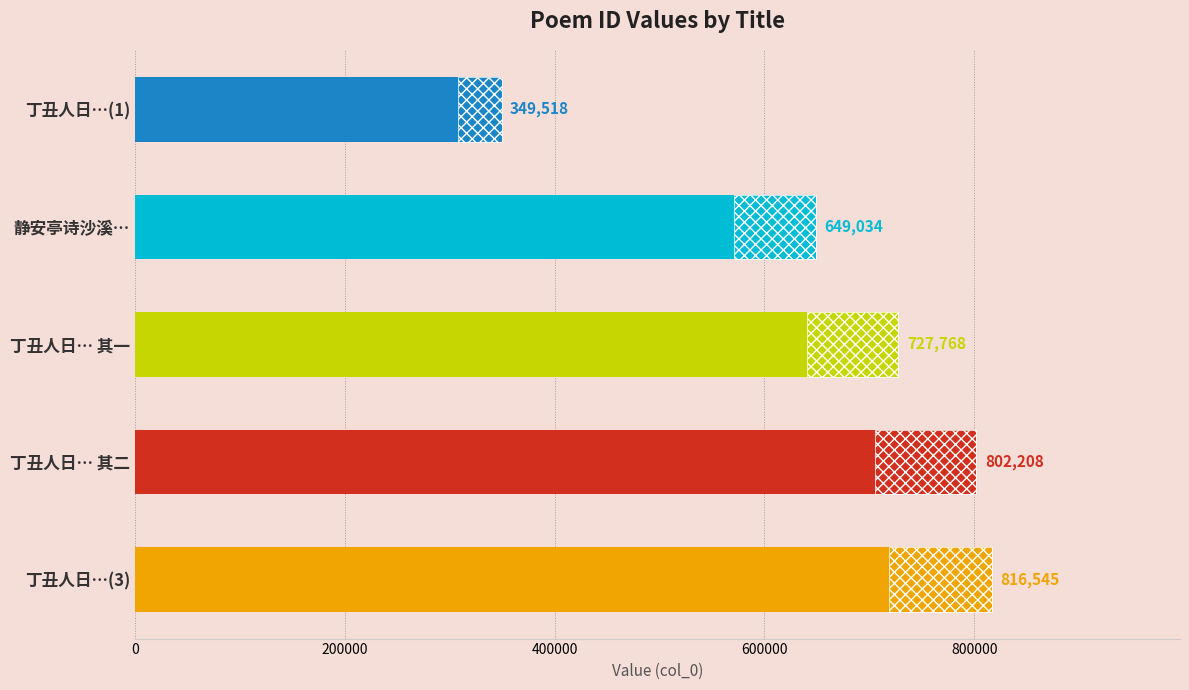

What is the change in value from 丁丑人日…(3) to 静安亭诗沙溪…?

-167511